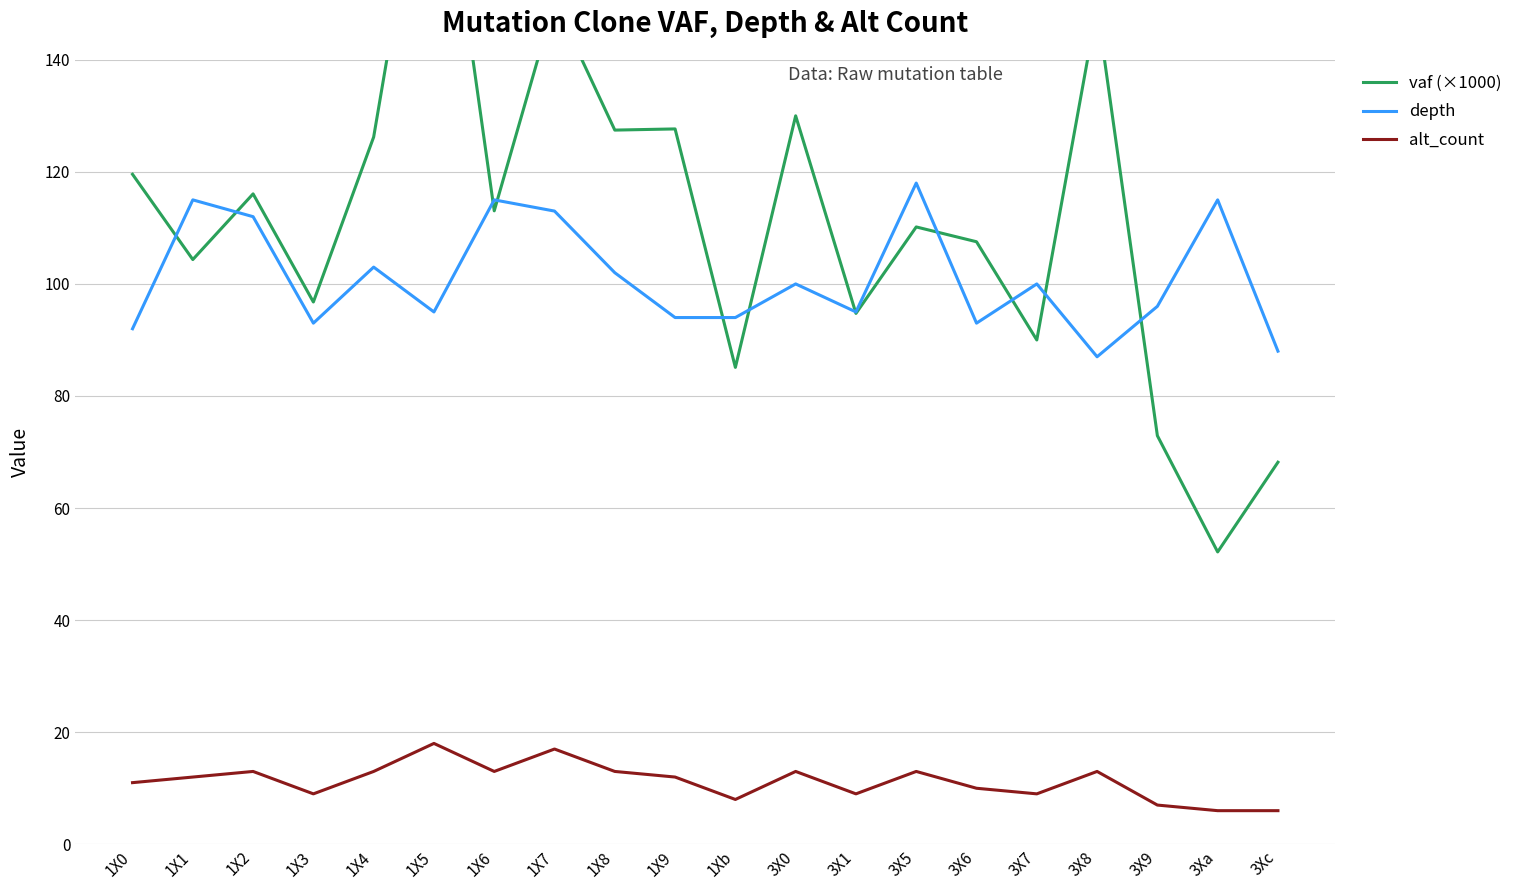

Where is the first local maximum for vaf (×1000)?

1X2